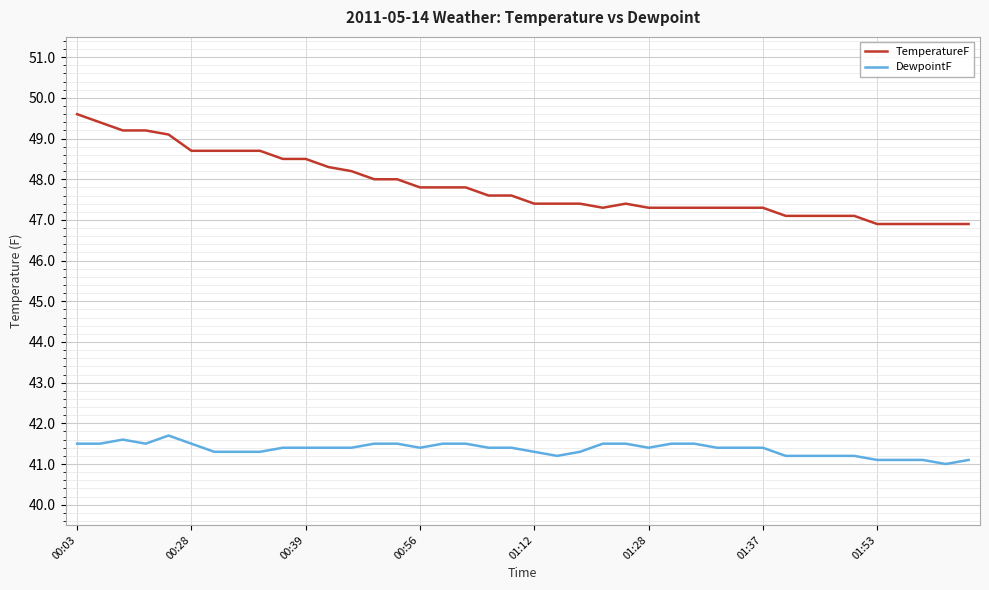

Which series has the largest total across all categories?

TemperatureF